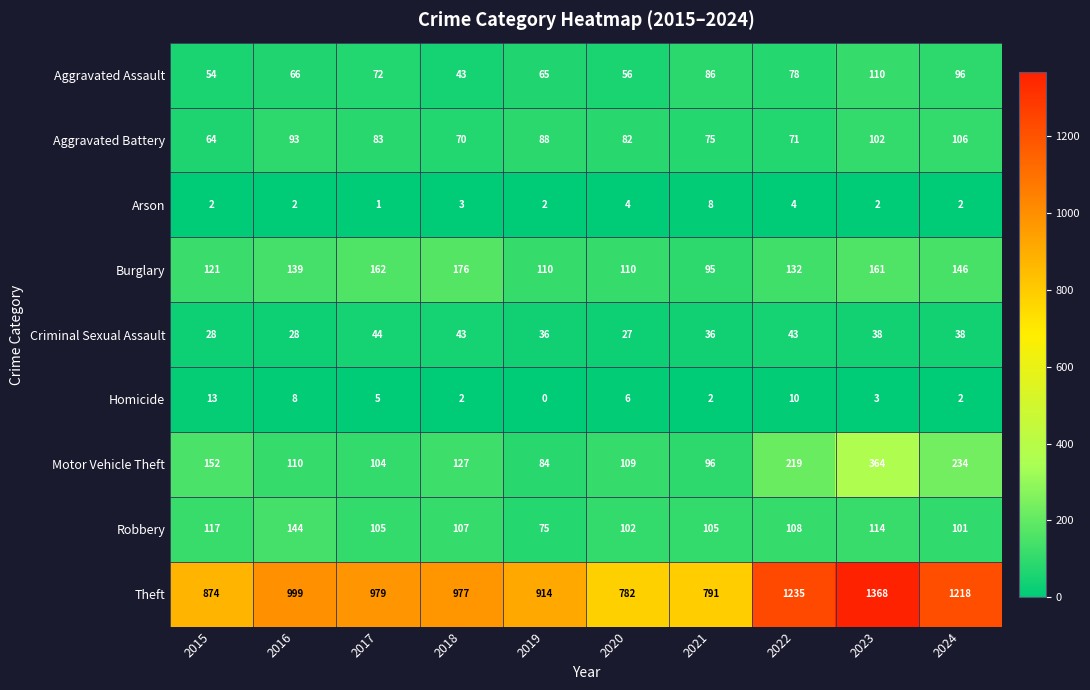

What is the total value across all series at 2020?

1278